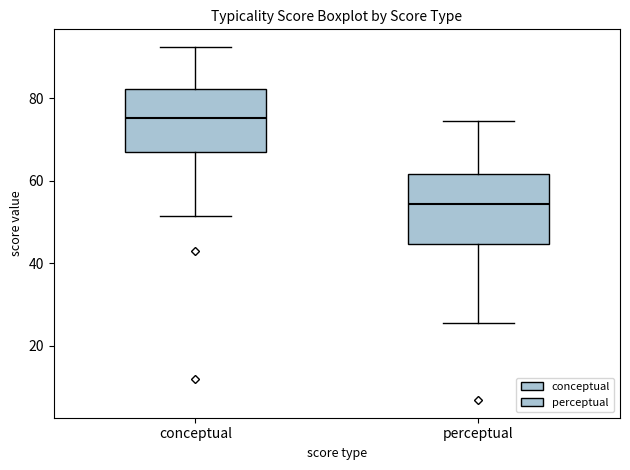

Which box's median line is the lowest?

perceptual